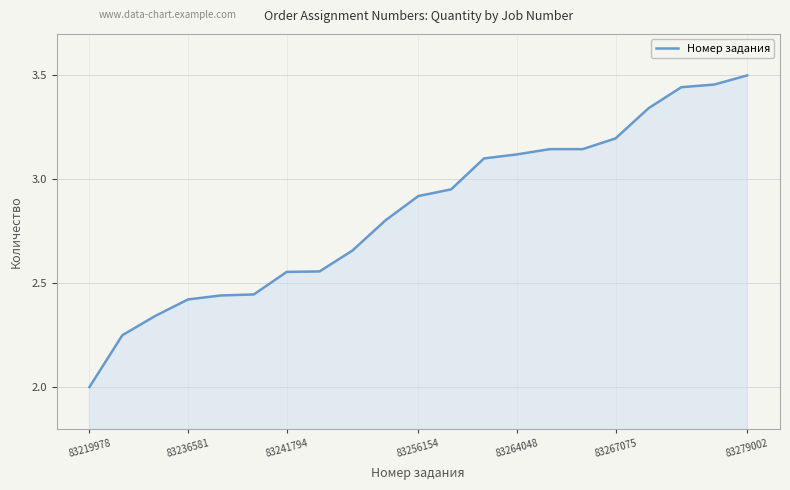

What is the smallest value displayed?

2.0